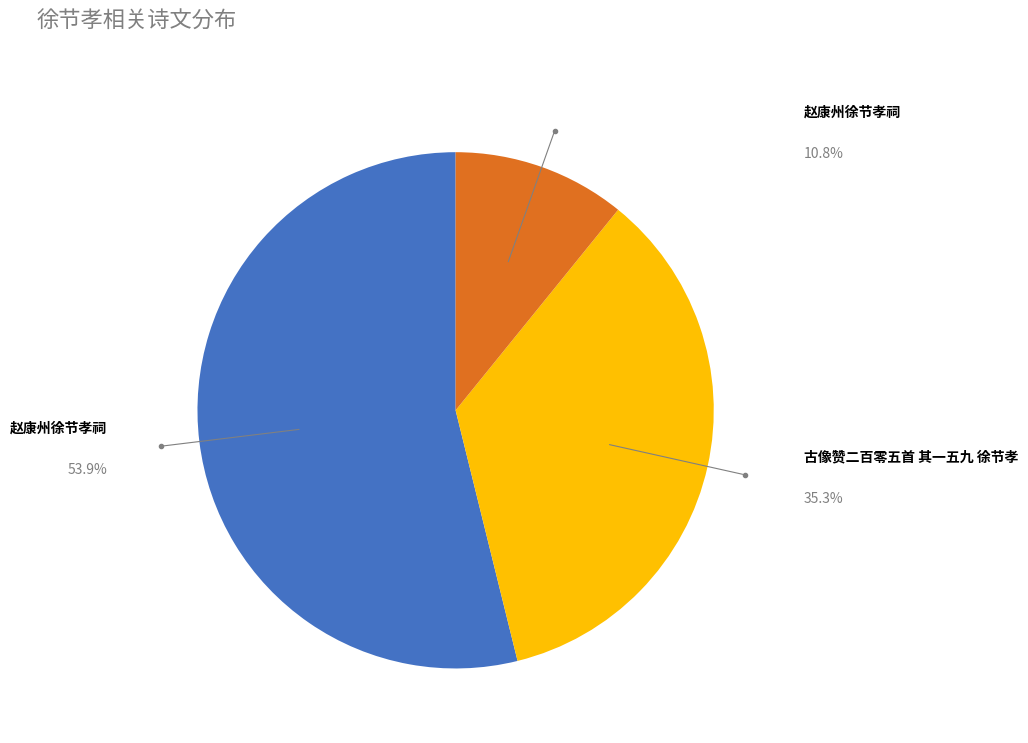

Is there a majority slice in this chart?

Yes